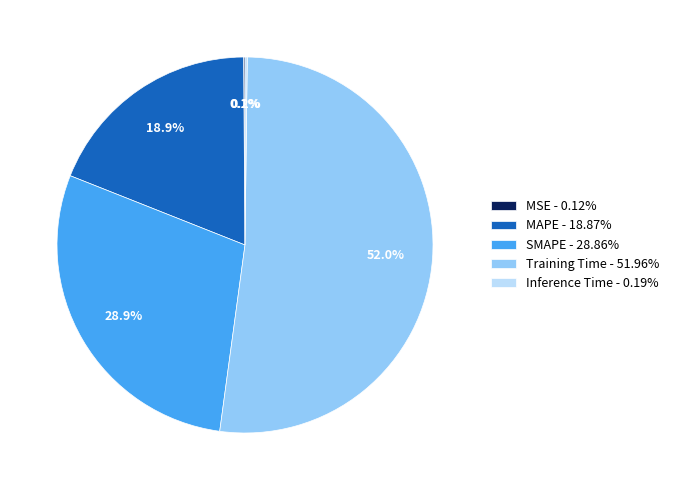

Is there a majority slice in this chart?

Yes